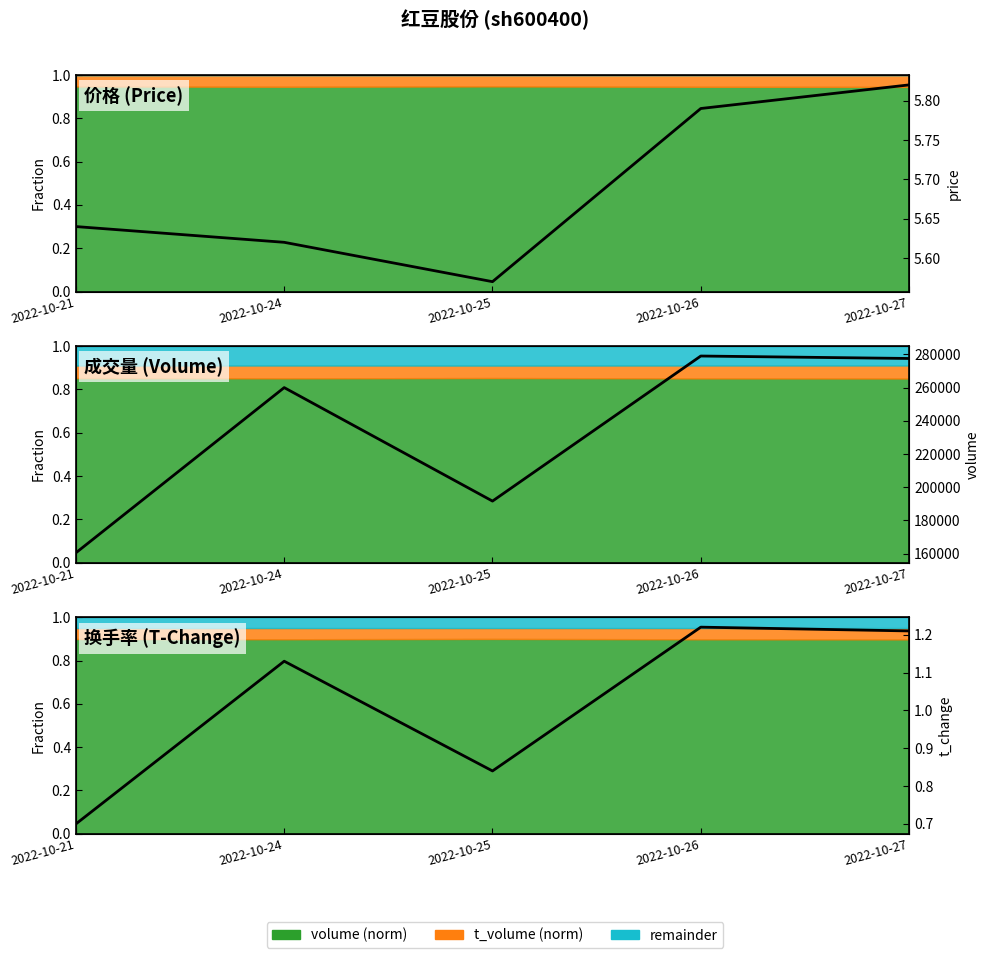

List the series in order of their peak value, highest first.

volume, price, t_change